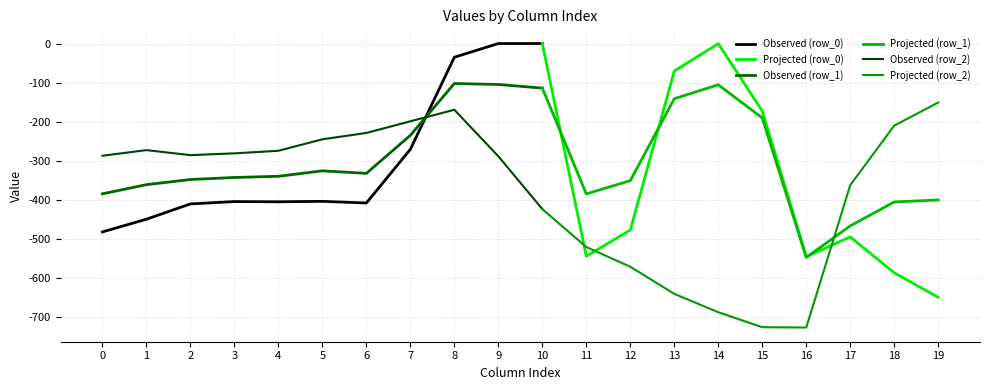

Is it true that row_2 equals -726.6 at 16?

True